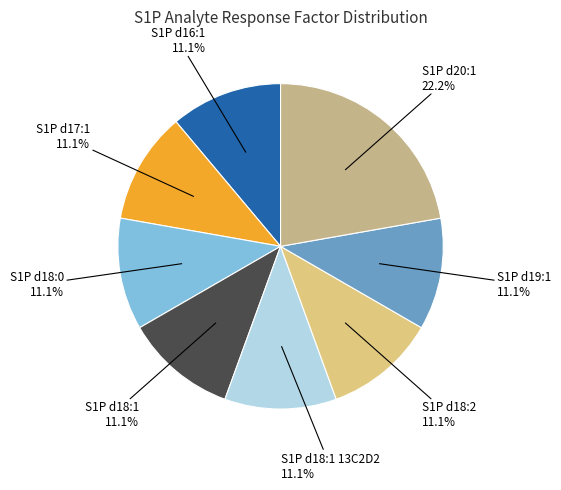

What is the smallest slice in the pie chart?

S1P d16:1